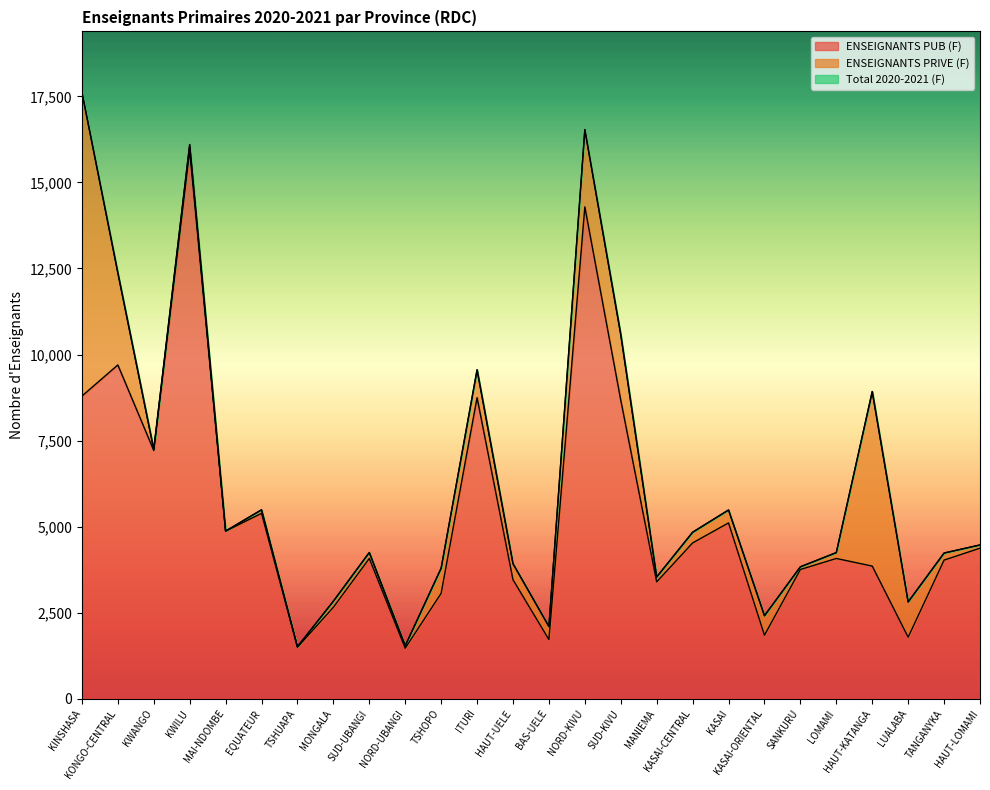

Is it true that Total 2020-2021 (F) equals 5885 at HAUT-LOMAMI?

False